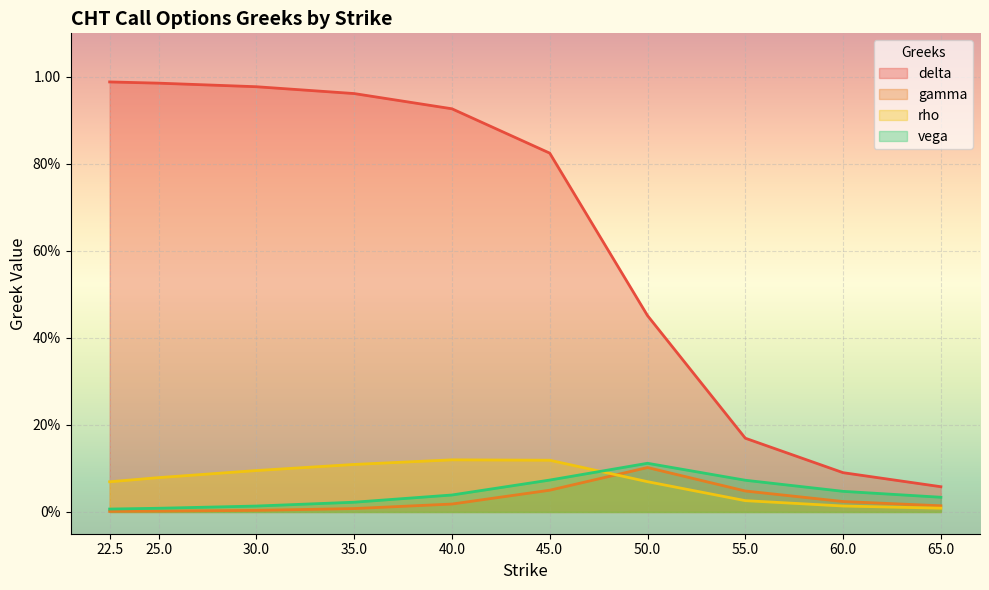

What are all the series names shown in the legend?

delta, gamma, rho, vega